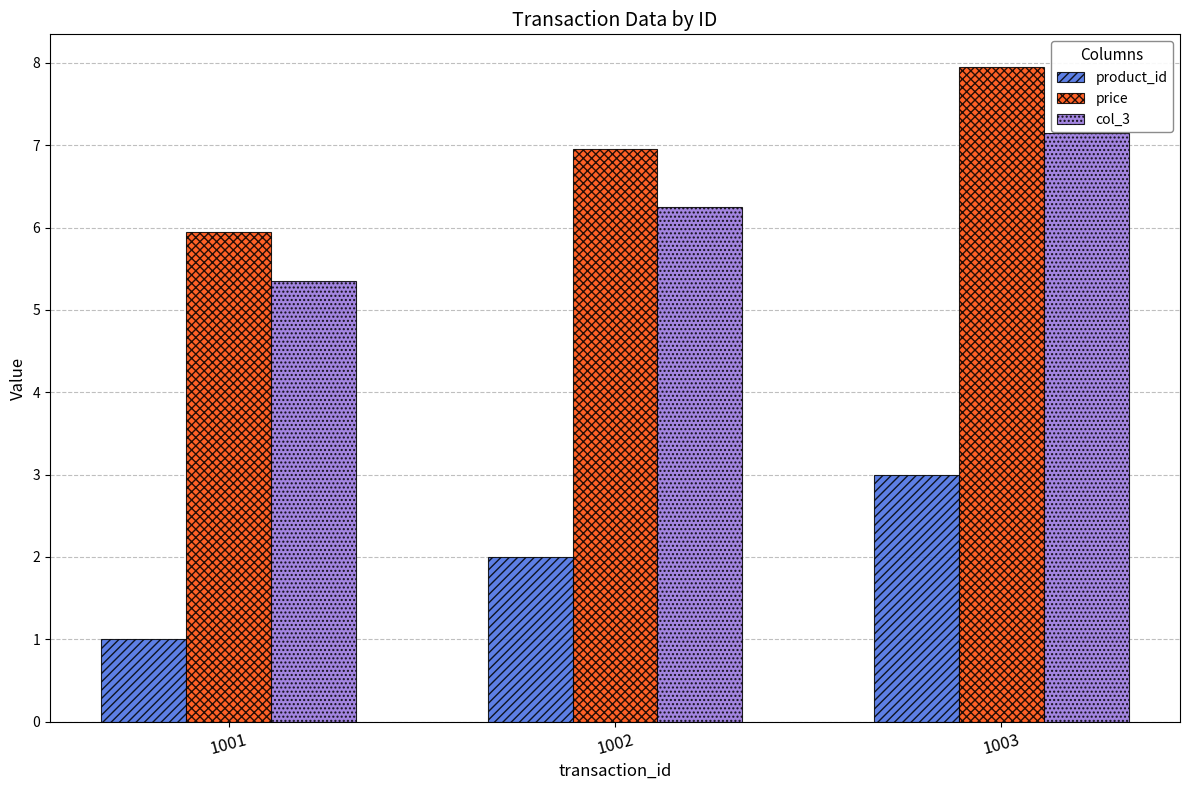

List the series in order of their peak value, lowest first.

product_id, col_3, price